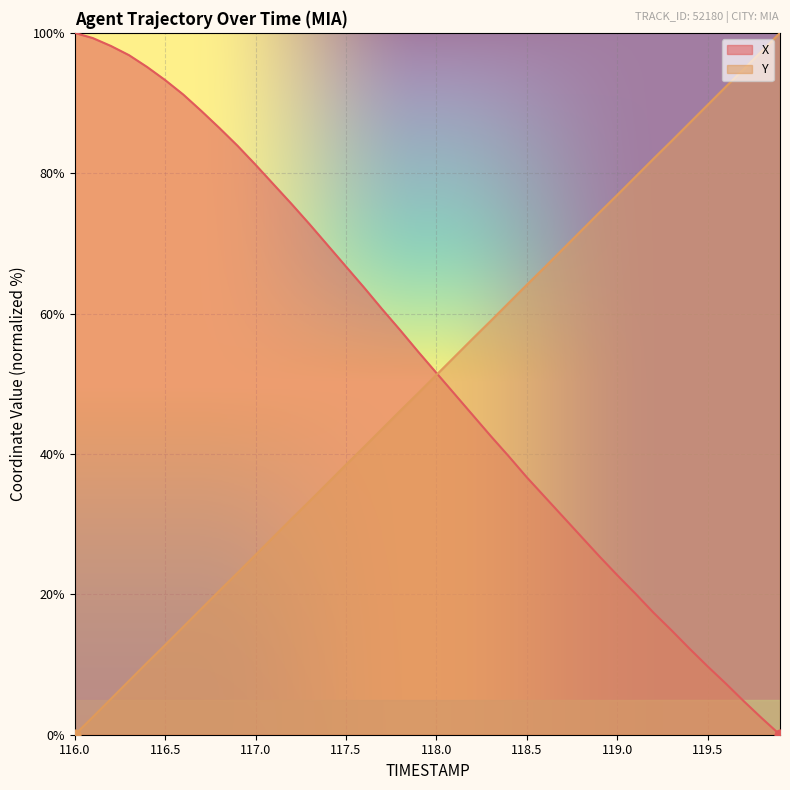

Which series has the widest spread of Y values?

X